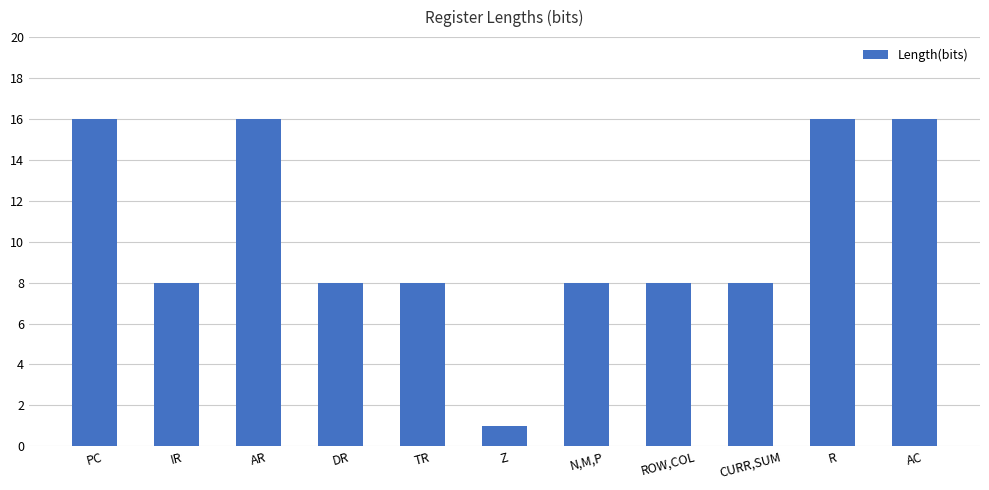

What is the smallest value displayed?

1